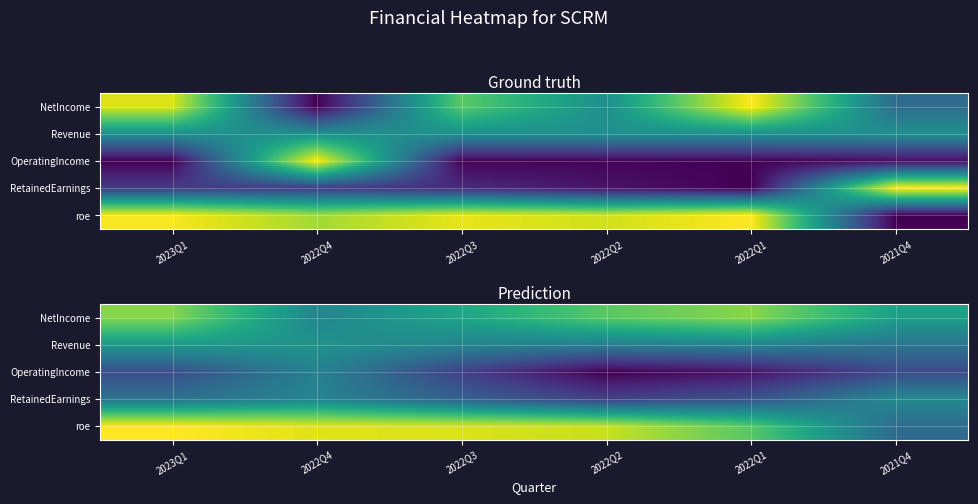

Is the value of roe at 2023Q1 greater than the value of NetIncome at 2022Q4?

Yes